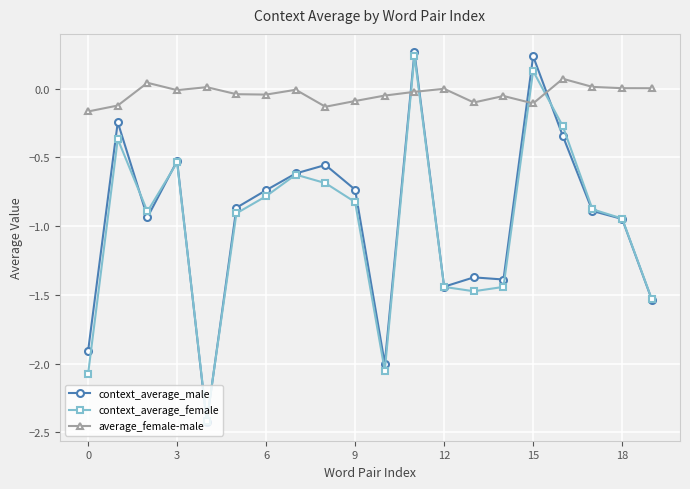

Which series has the largest range (max minus min)?

context_average_male